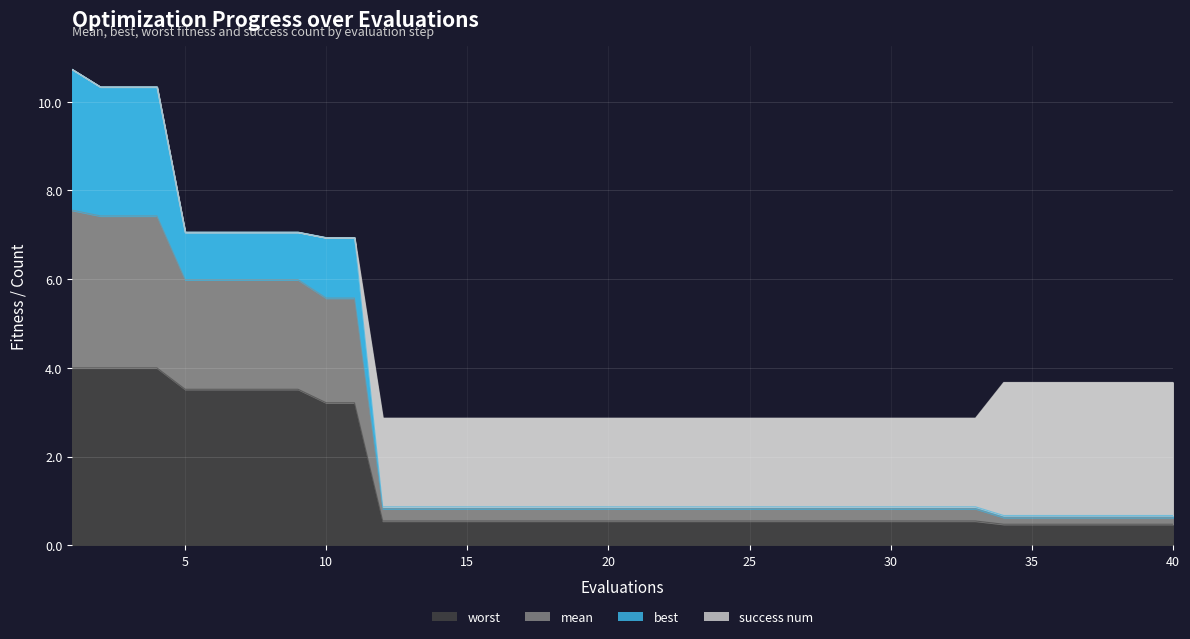

True or false: worst and mean intersect in this chart.

False